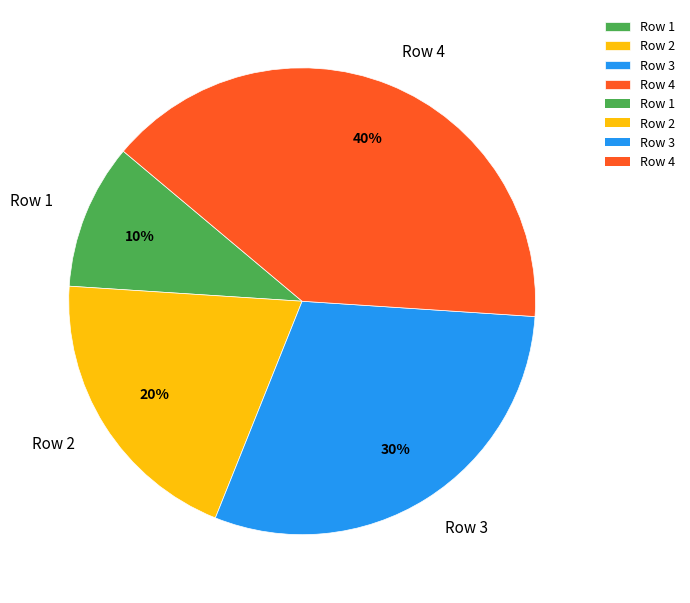

The Row 1 slice represents 10% of the pie. True or false?

True